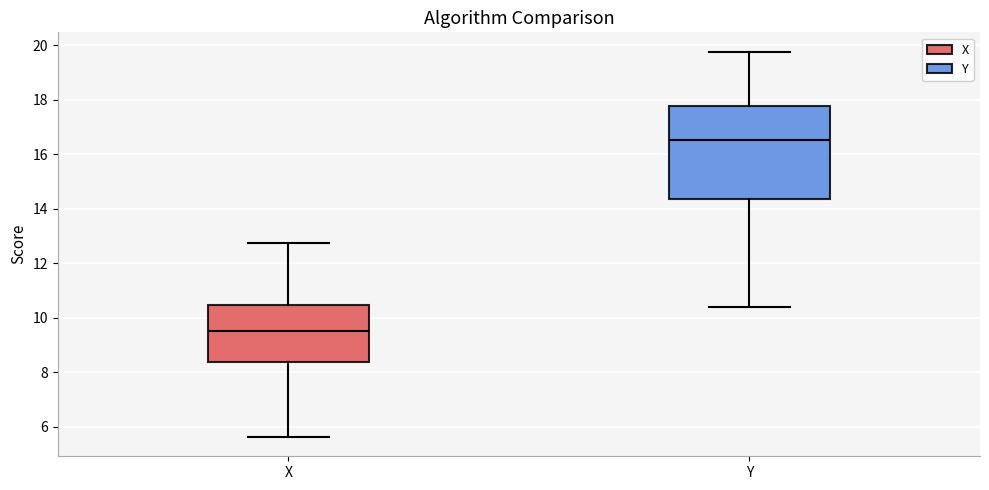

Where does the median line of the box for Y sit on the y-axis? The values are not printed on the chart, so give them approximately, as read against the axis.

16.6